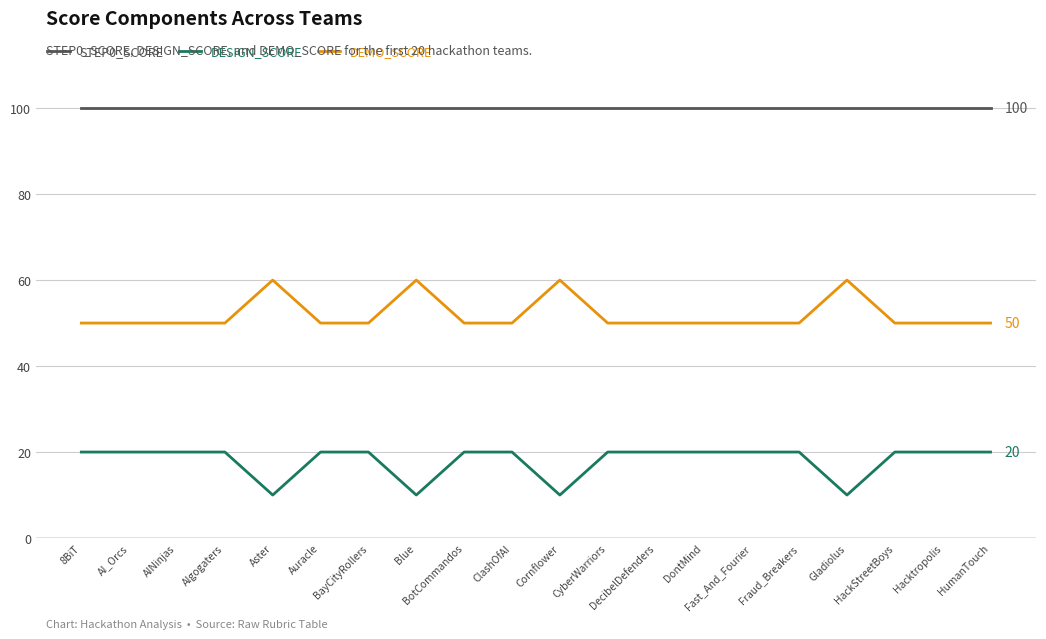

True or false: DESIGN_SCORE and DEMO_SCORE intersect in this chart.

False